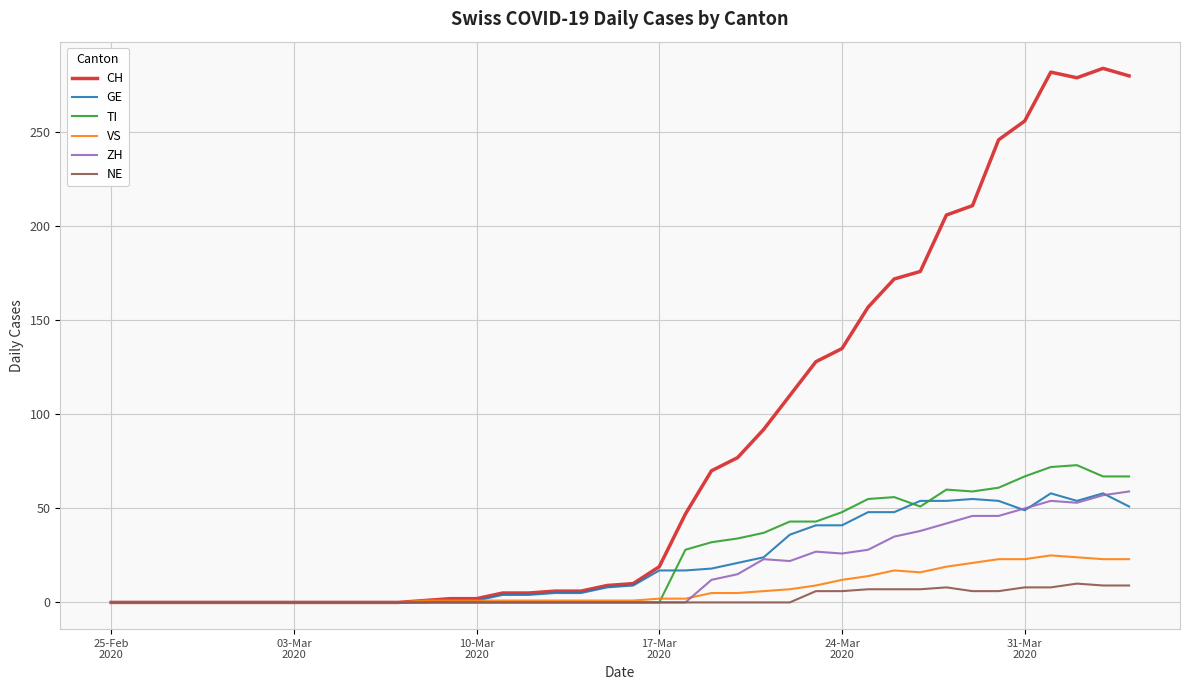

What is the greatest value displayed?

284